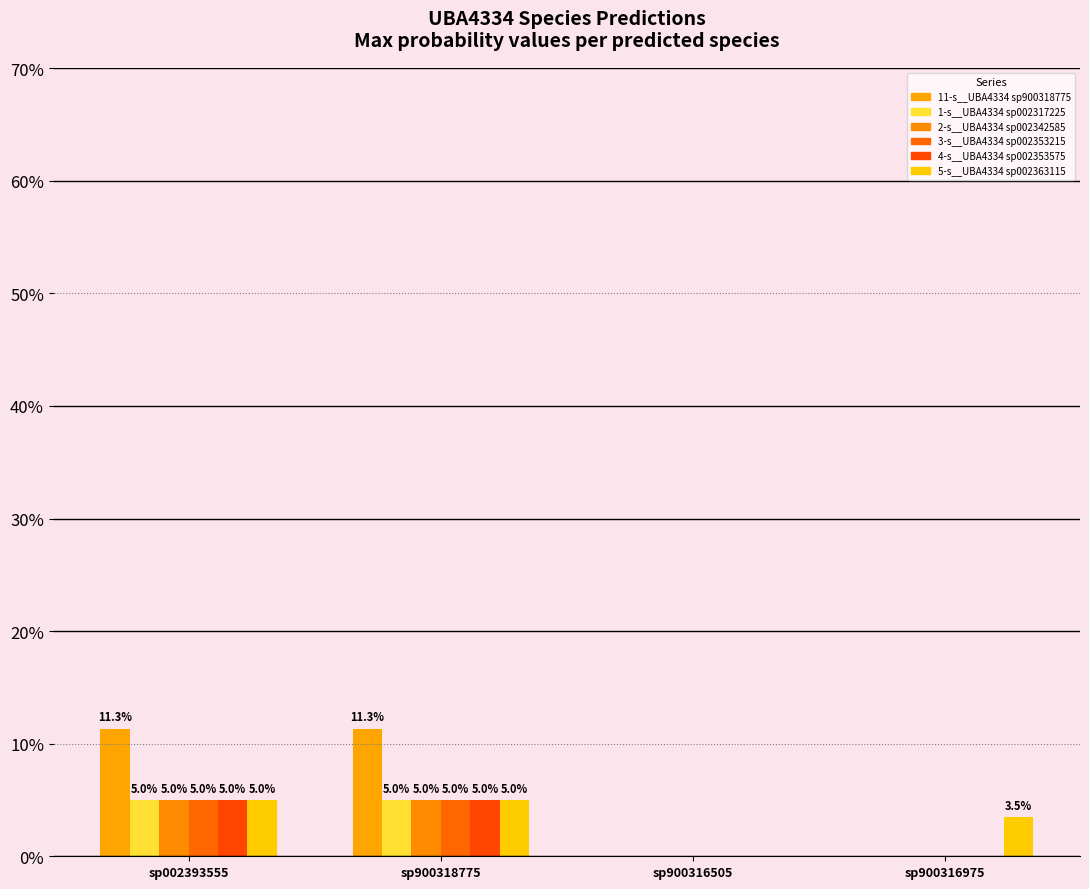

Does the chart contain stacked bars?

No